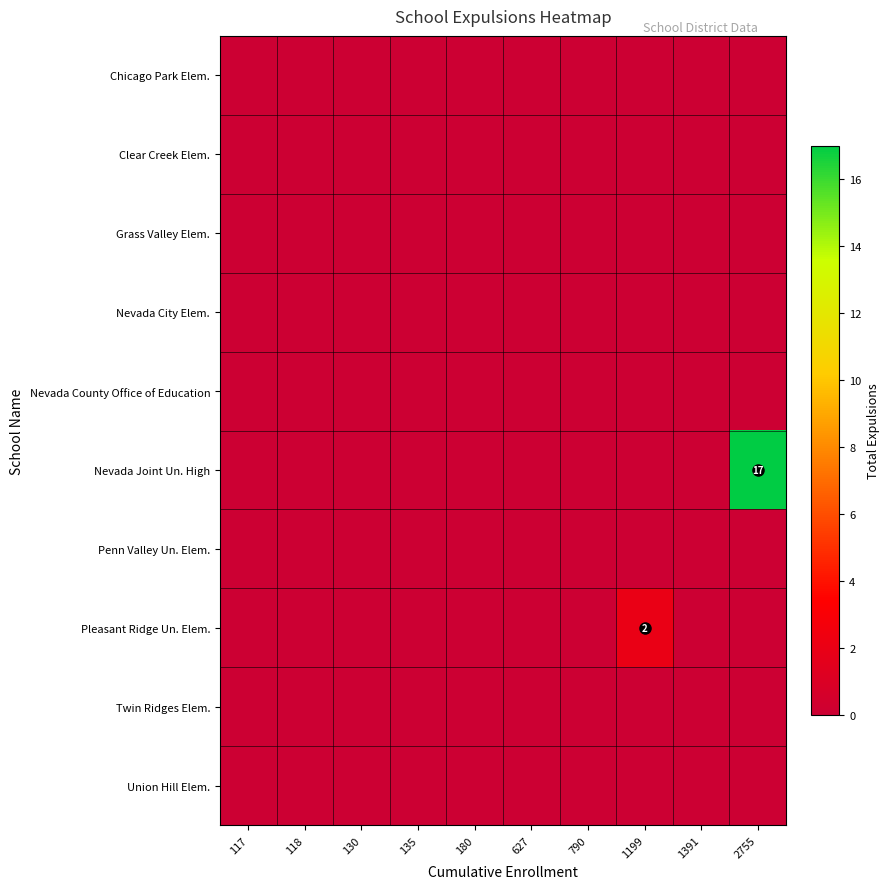

At how many categories does at least one series exceed 4?

1